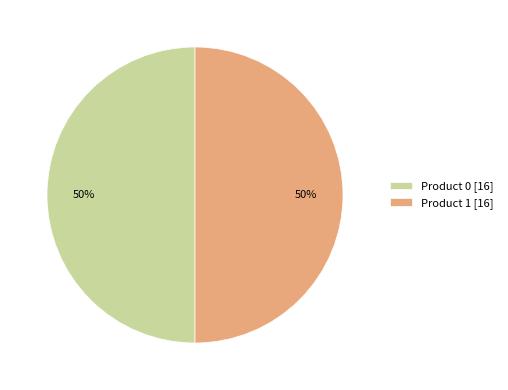

Count the number of slices in the pie.

2